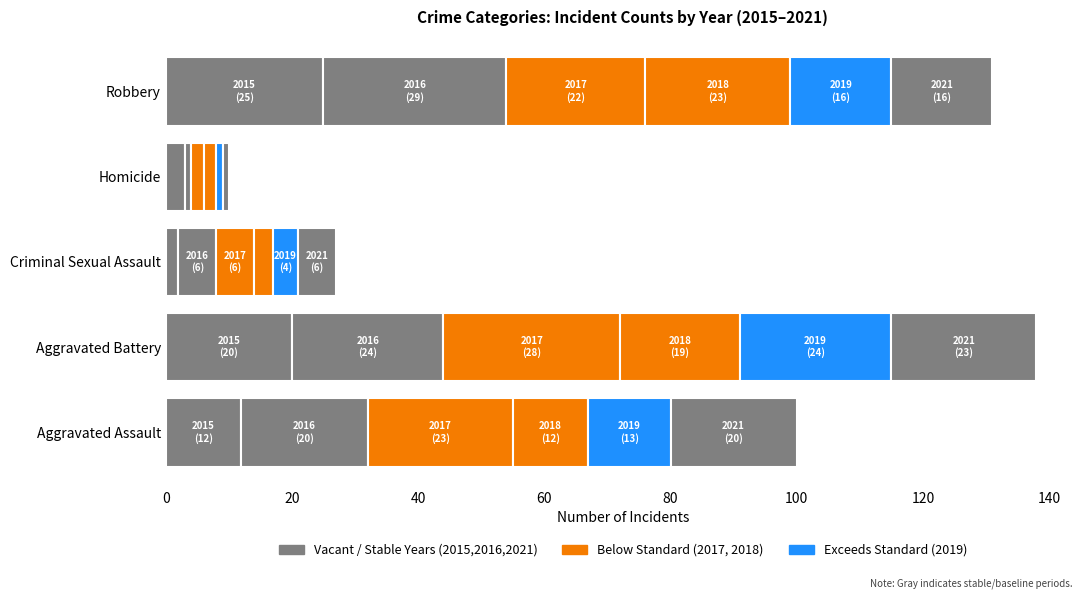

How many distinct data groups are displayed?

6